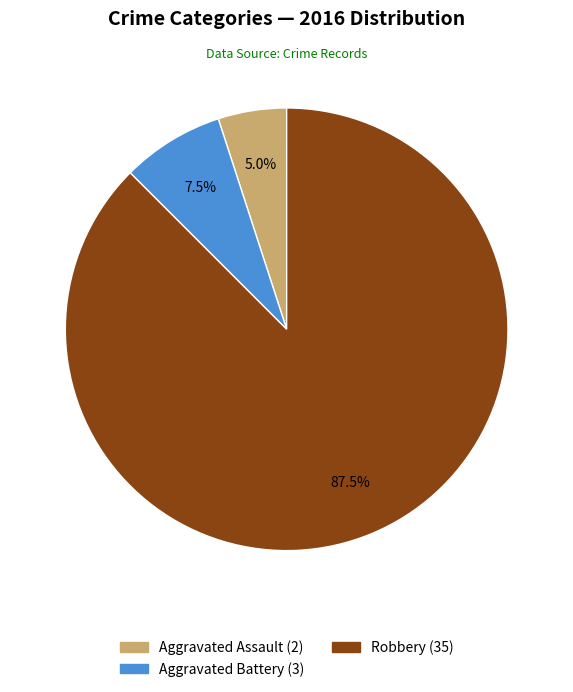

Does any single category account for the majority?

Yes